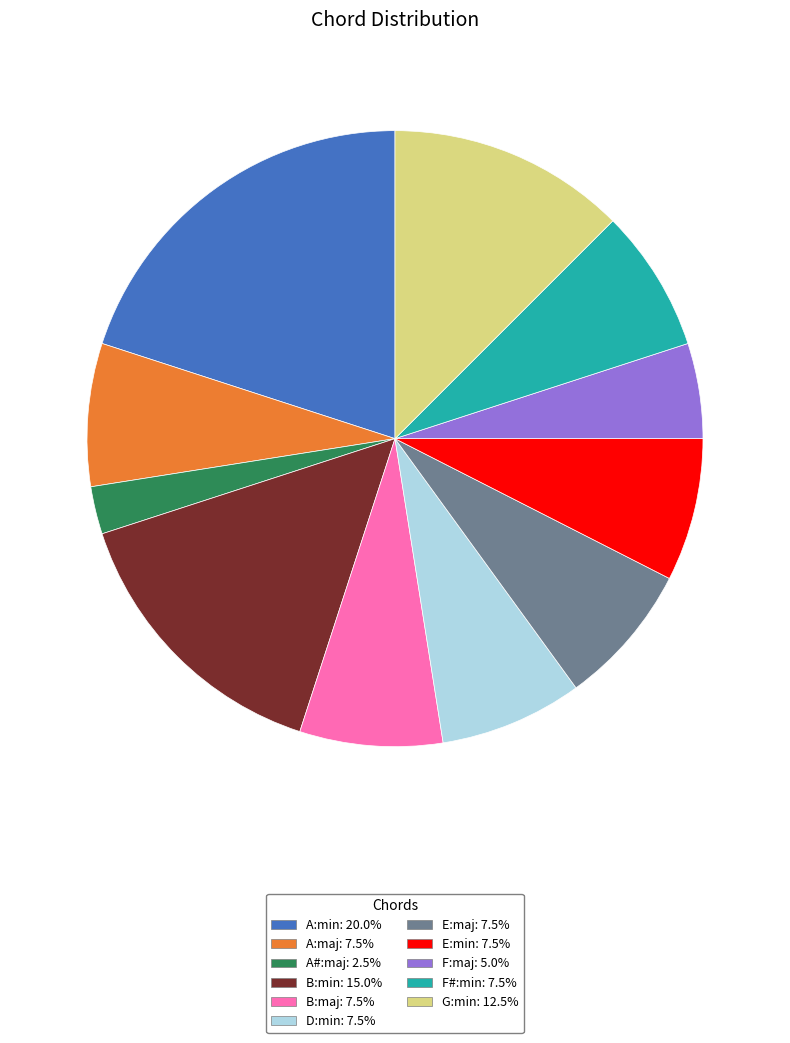

How many segments does this pie chart have?

11